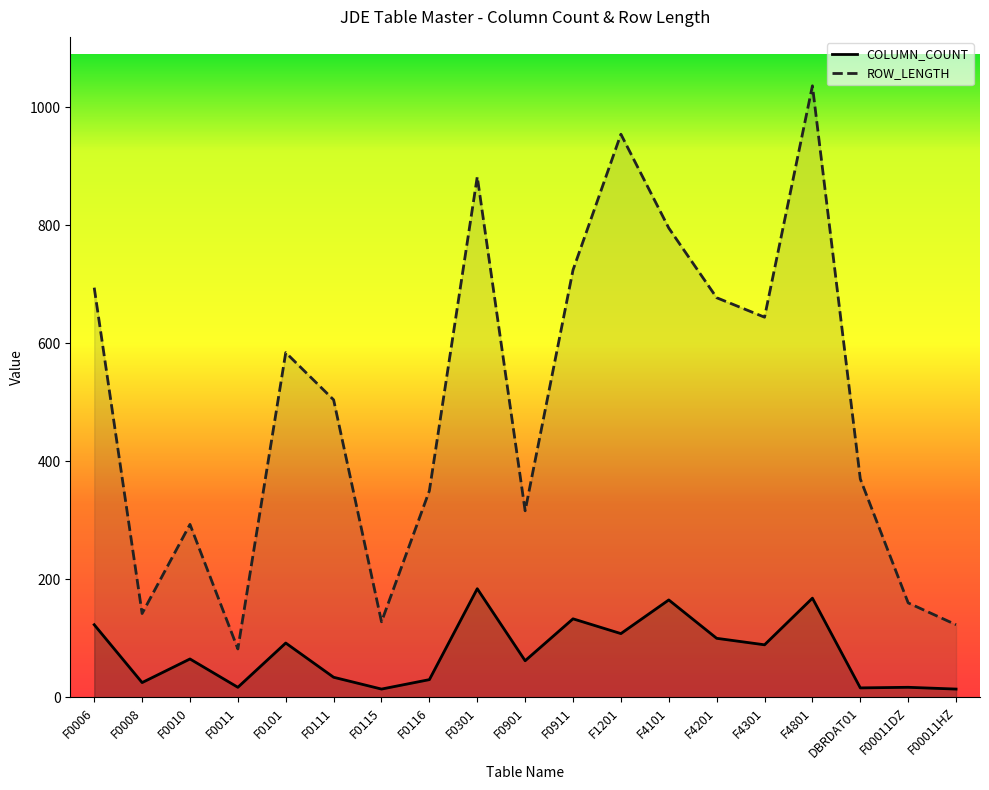

List the labels in order of ROW_LENGTH value, smallest first.

F0011, F00011HZ, F0115, F0008, F00011DZ, F0010, F0901, F0116, DBRDAT01, F0111, F0101, F4301, F4201, F0006, F0911, F4101, F0301, F1201, F4801